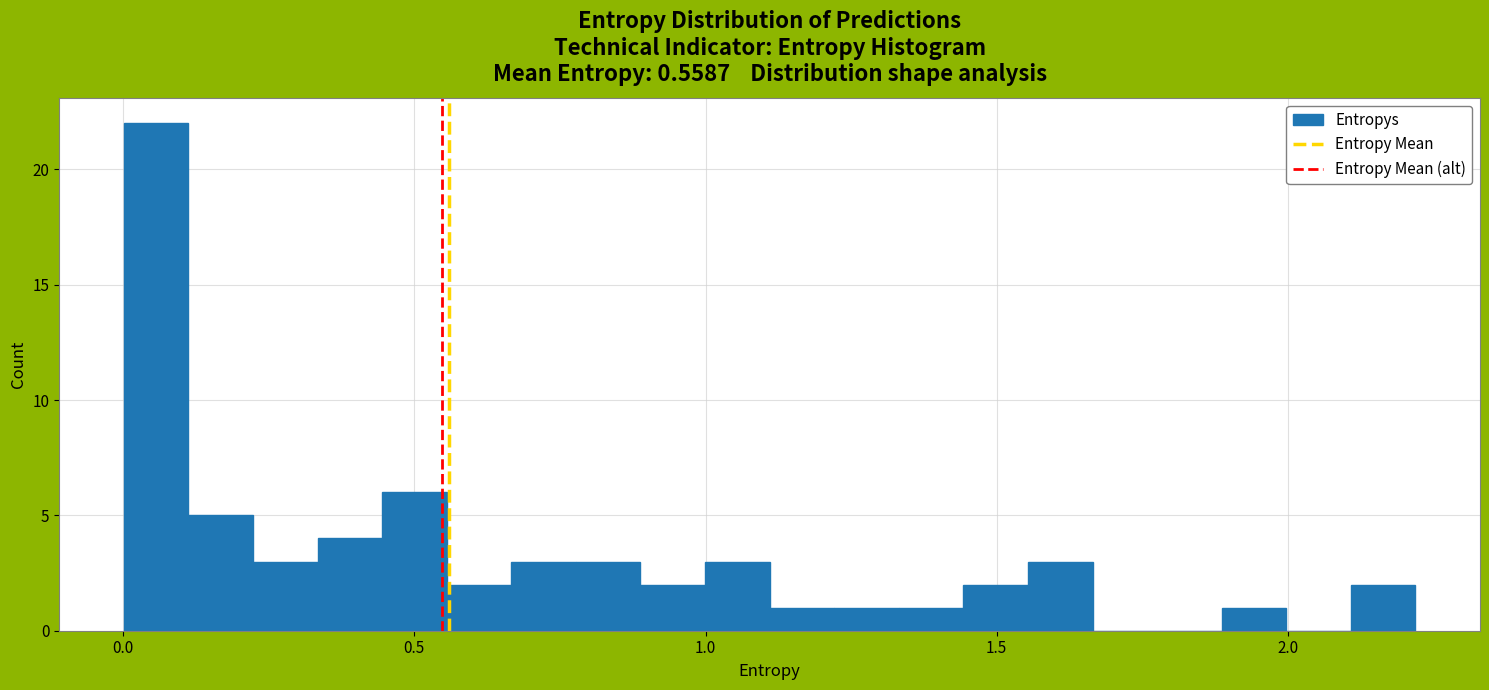

Read against the x-axis, roughly where is the centre of the tallest bar?

0.05